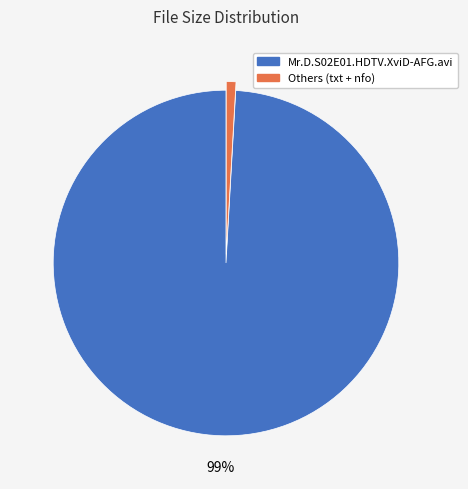

Is there any slice that represents more than half of the pie?

Yes